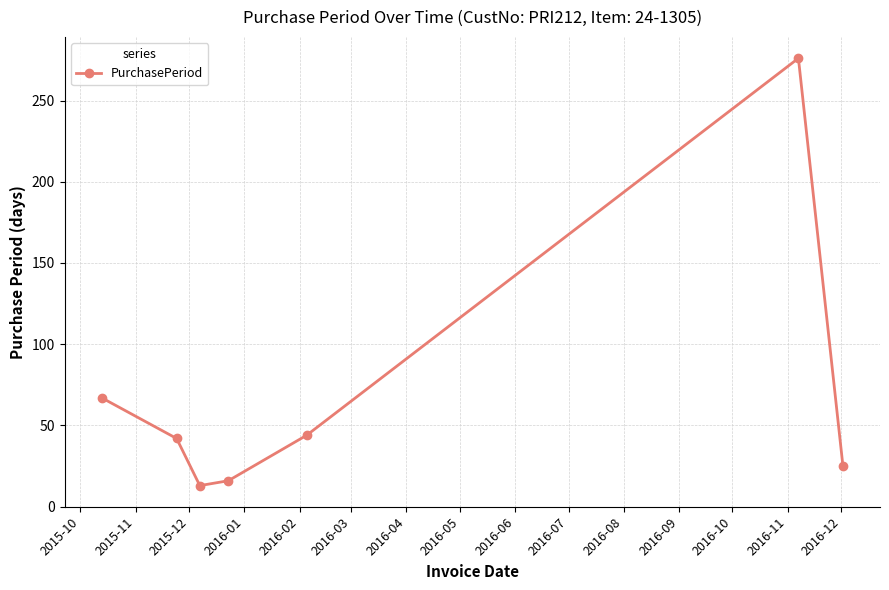

Reading left to right, list all the values displayed in this chart.

67	42	13	16	44	276	25